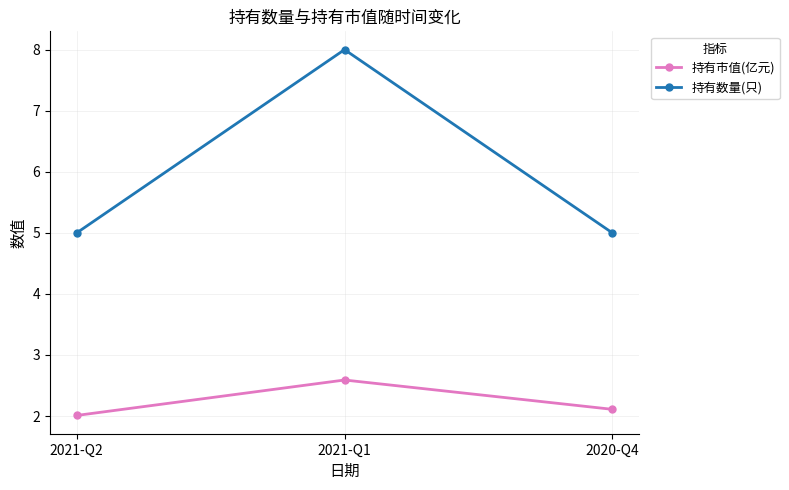

What is the sum of all 持有数量(只) values?

18.0